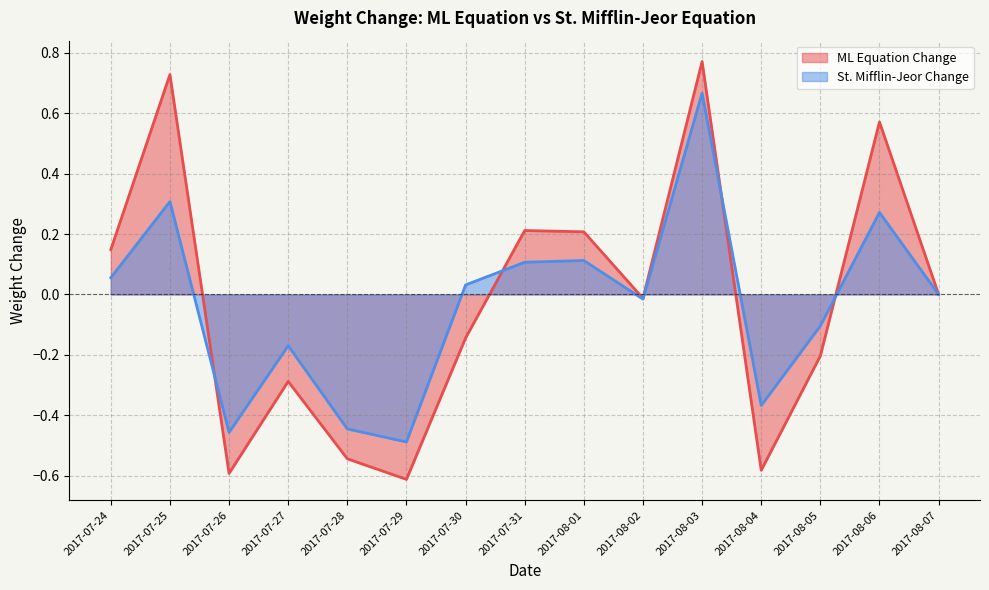

Is the value of ML Weight at 2017-07-24 greater than the value of St. Mifflin Weight at 2017-07-30?

Yes